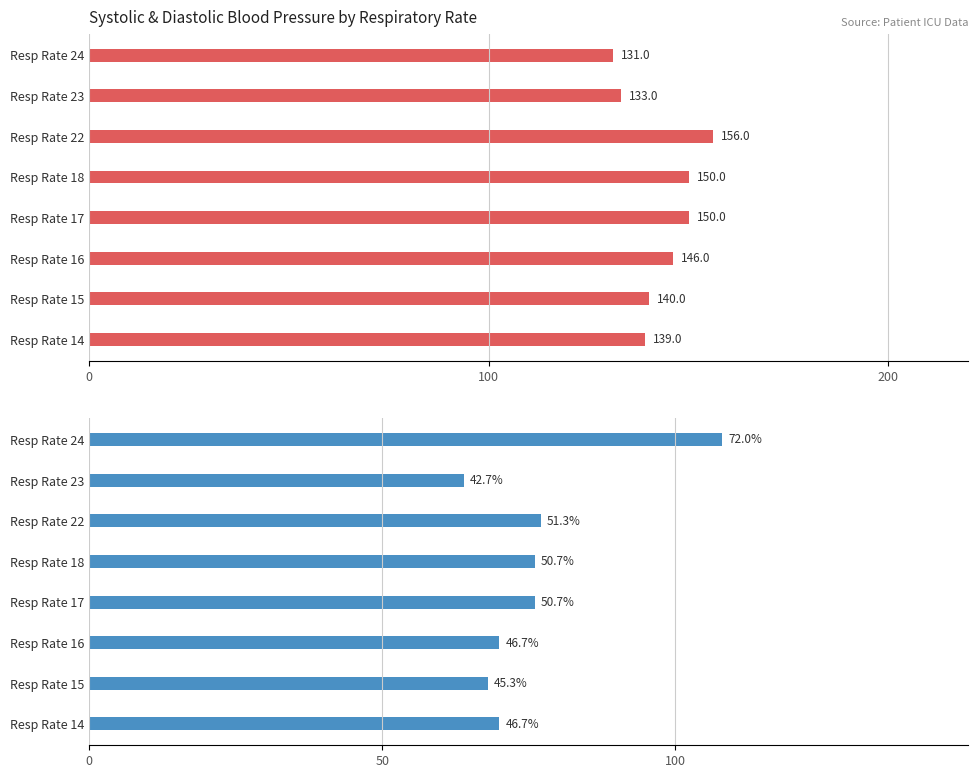

How many data points in Diastolic blood pressure are less than 76?

4